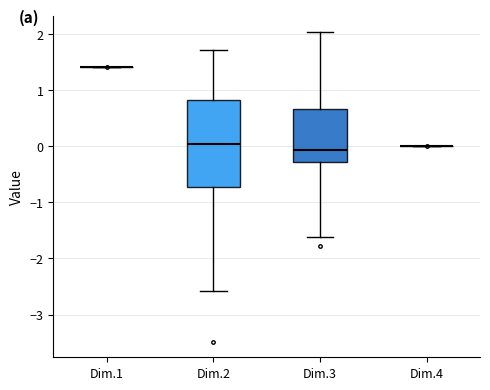

Reading left to right, read every box against the y-axis: the position of its median line, the range the box covers, and the ends of its whiskers. The values are not printed on the chart, so give them approximately, as read against the axis.

Dim.1: box collapsed to a line at 1.4, whiskers 1.4 to 1.4
Dim.2: median 0.0, box -0.7 to 0.8, whiskers -2.6 to 1.7
Dim.3: median -0.1, box -0.3 to 0.7, whiskers -1.6 to 2.0
Dim.4: box collapsed to a line at 0.0, whiskers 0.0 to 0.0